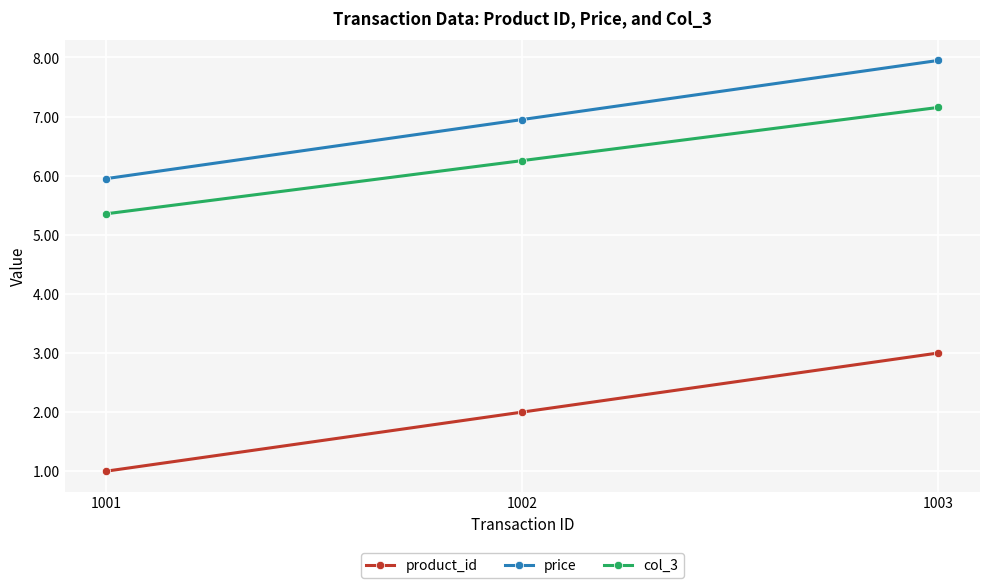

Reading left to right, transcribe all the data shown in this chart.

product_id: 1.0	2.0	3.0
price: 6.0	7.0	8.0
col_3: 5.4	6.3	7.2